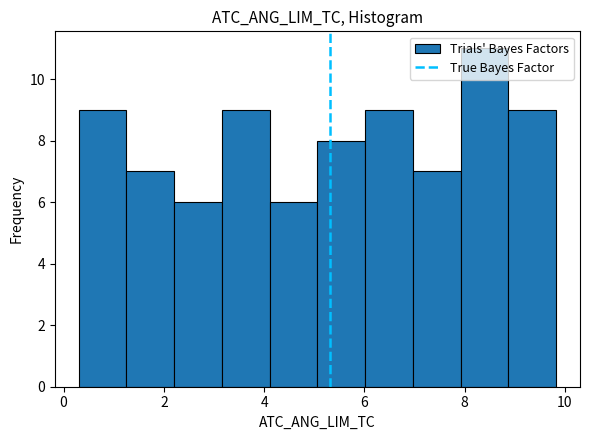

Reading left to right, list every bar in this chart as the range it spans on the x-axis followed by its height. Neither the bar edges nor the heights are printed on the chart, so give them approximately, as read against the axes.

0.4 to 1.2: 9
1.2 to 2.2: 7
2.2 to 3.2: 6
3.2 to 4.2: 9
4.2 to 5.0: 6
5.0 to 6.0: 8
6.0 to 7.0: 9
7.0 to 8.0: 7
8.0 to 8.8: 11
8.8 to 9.8: 9